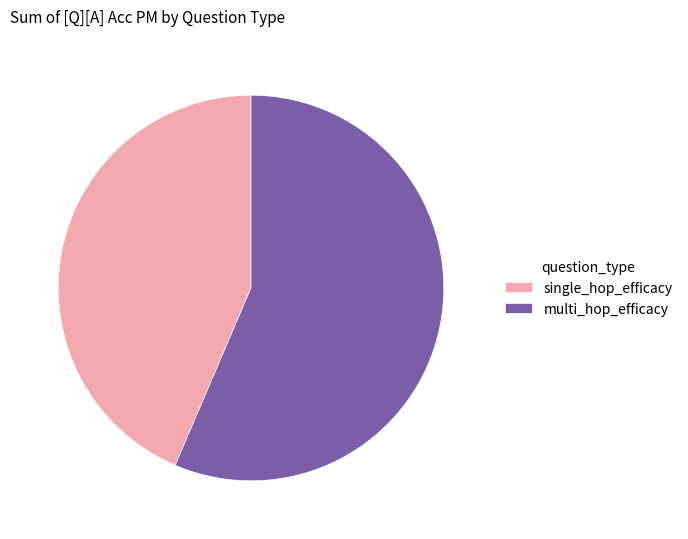

Between single_hop_efficacy and multi_hop_efficacy, which is larger?

multi_hop_efficacy